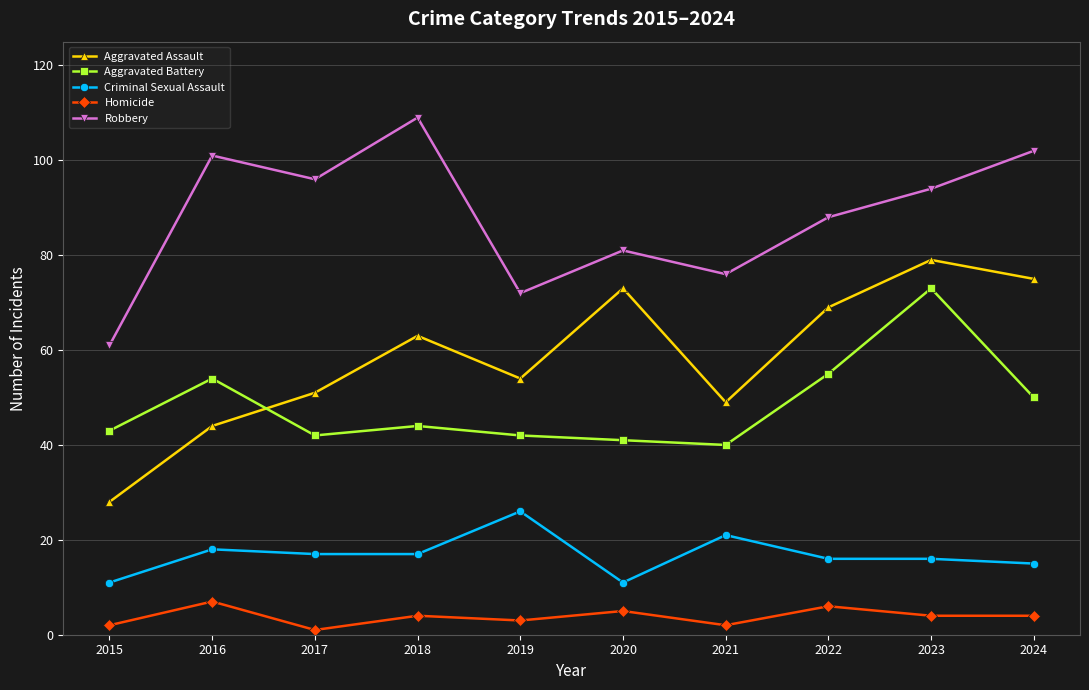

Reading left to right, extract all data points from this chart.

Aggravated Assault: 28	44	51	63	54	73	49	69	79	75
Aggravated Battery: 43	54	42	44	42	41	40	55	73	50
Criminal Sexual Assault: 11	18	17	17	26	11	21	16	16	15
Homicide: 2	7	1	4	3	5	2	6	4	4
Robbery: 61	101	96	109	72	81	76	88	94	102